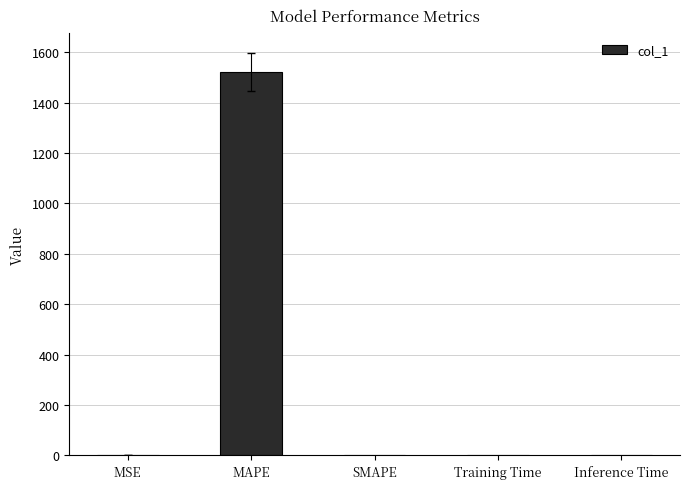

What is the greatest value displayed?

1522.1